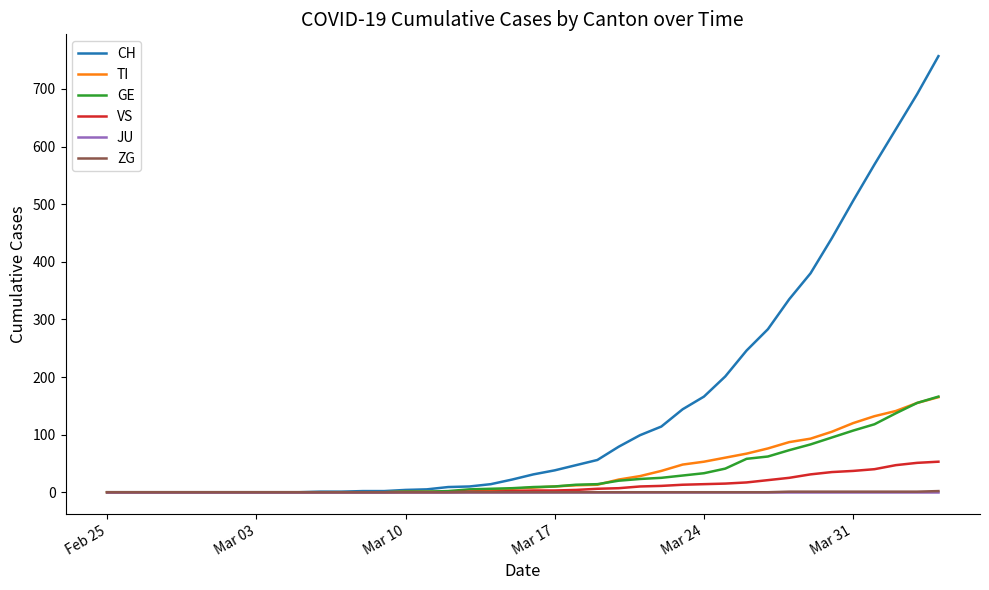

What is the sum of all TI values?

1445